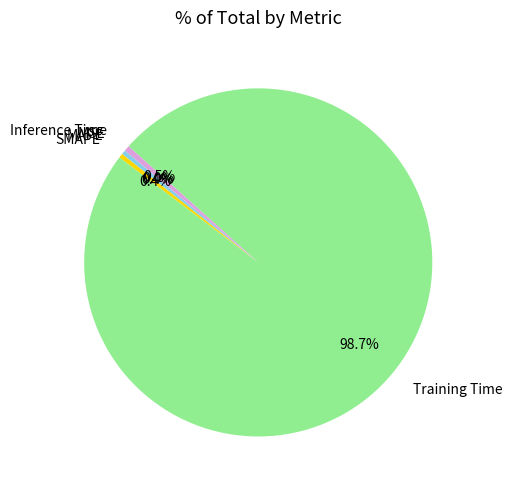

Which has a higher value, SMAPE or Training Time?

Training Time